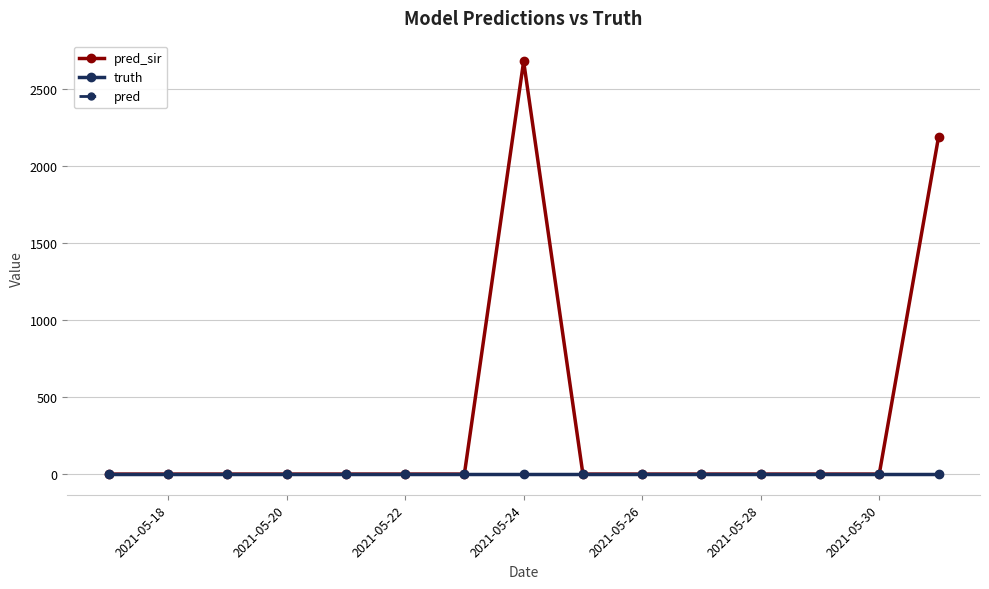

True or false: truth has more than 2 interior local peaks.

False